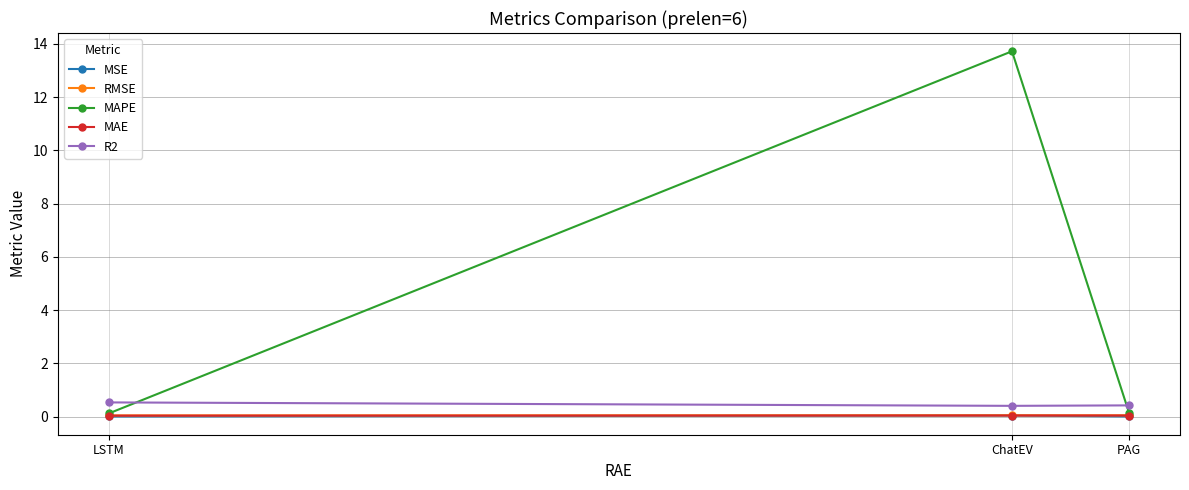

Is it true that RMSE equals 0.1 at ChatEV?

False